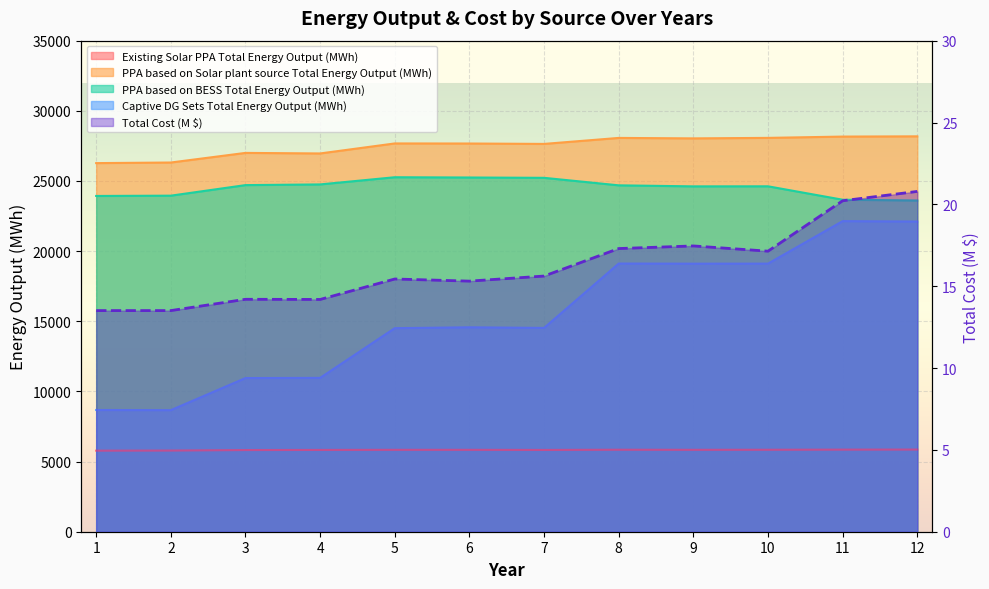

Rank the series by their maximum value, from lowest to highest.

Total Cost (M $), Existing Solar PPA Total Energy Output (MWh), Captive DG Sets Total Energy Output (MWh), PPA based on BESS Total Energy Output (MWh), PPA based on Solar plant source Total Energy Output (MWh)